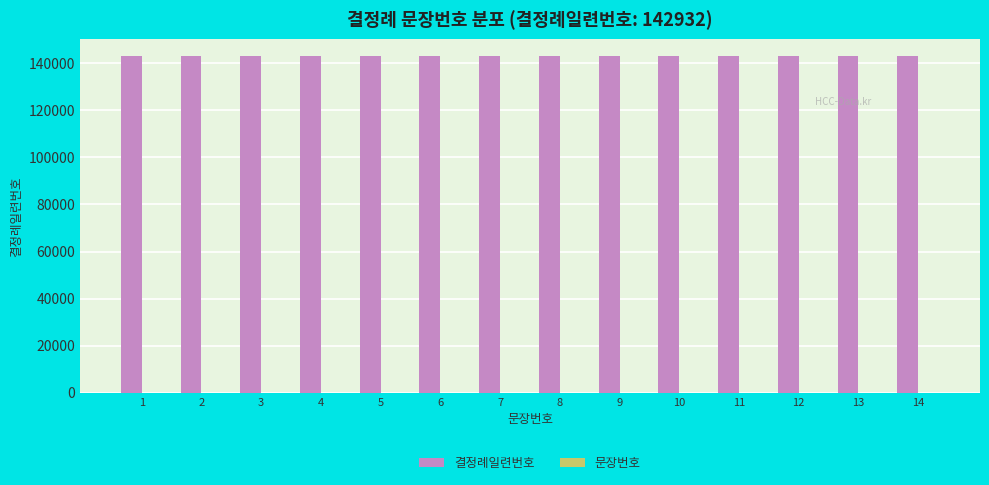

What is the sum of all 결정례일련번호 values?

2001048